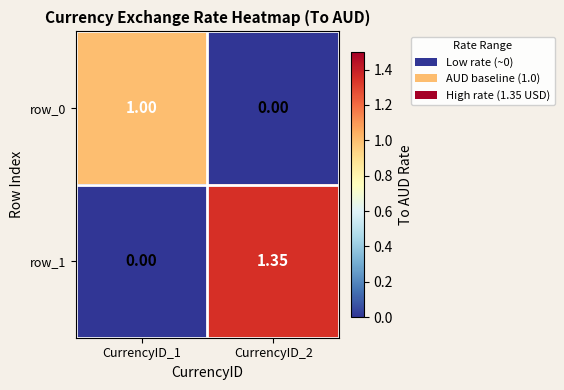

Which series has the largest total across all categories?

row_1